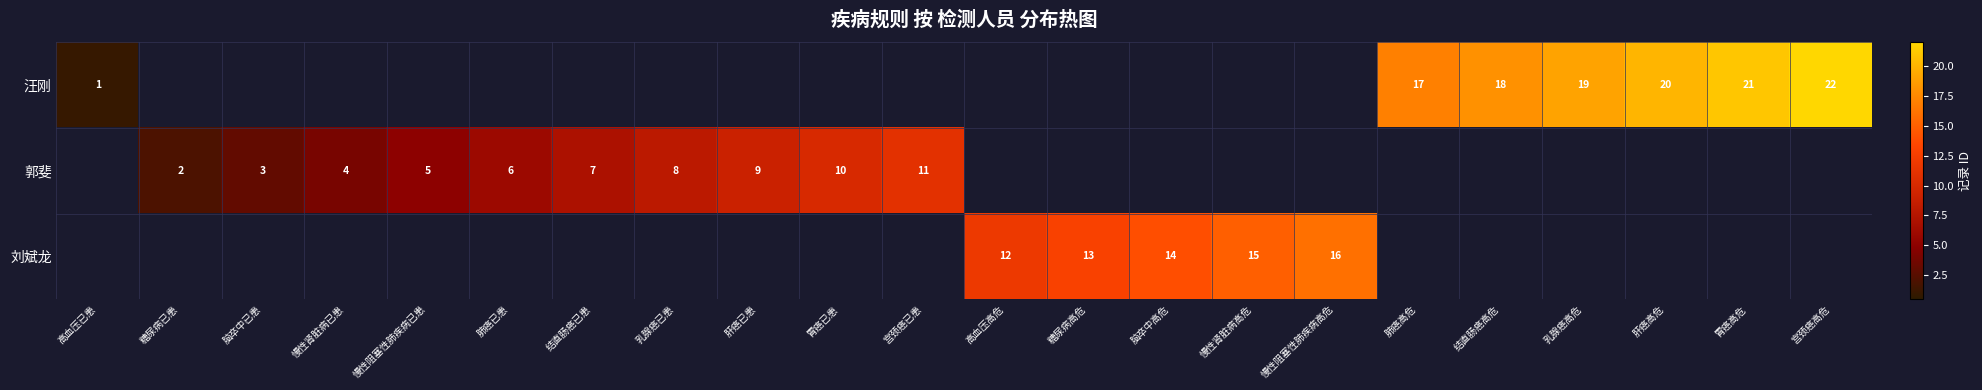

The 汪刚 series shows 1 at 高血压已患. True or false?

True